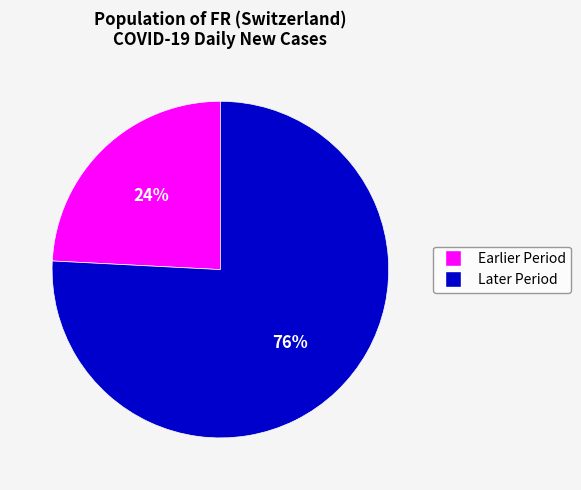

Is there any slice that represents more than half of the pie?

Yes